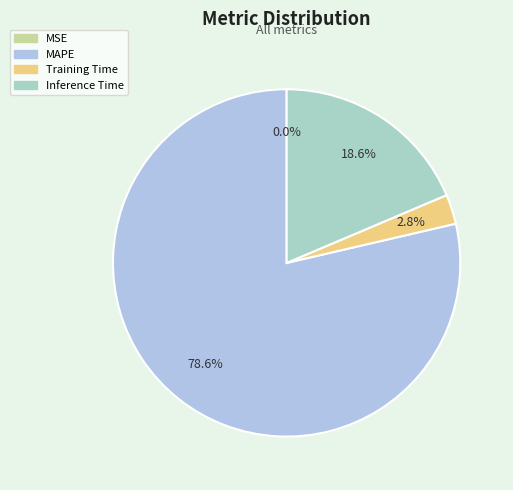

To the nearest percent, what is the difference between the largest and smallest slice percentages?

79%